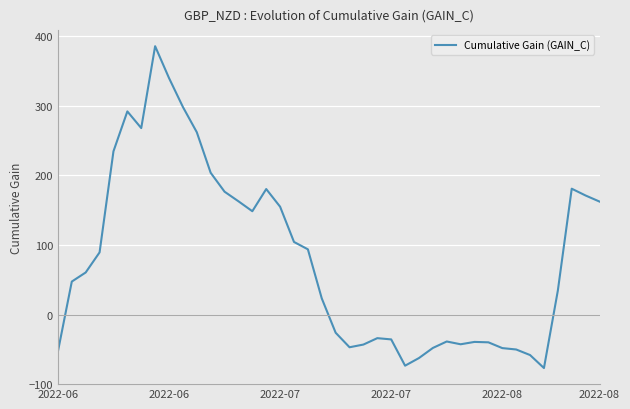

How many categories are shown in the chart?

40